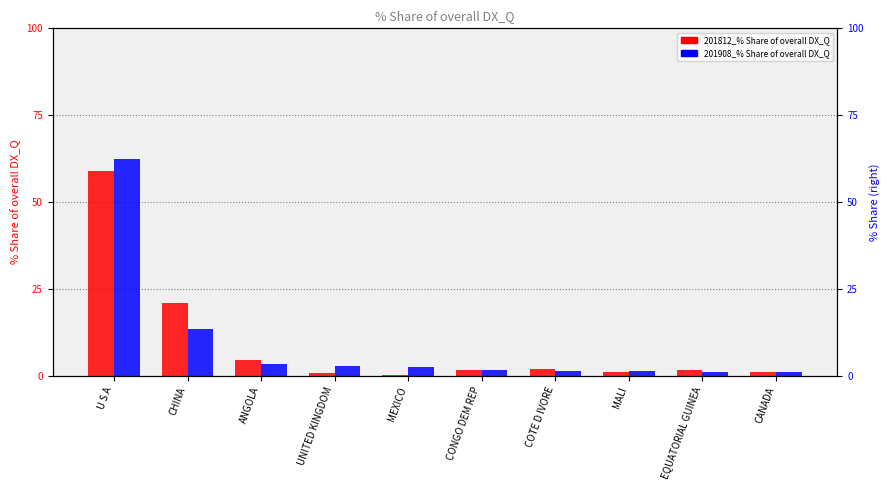

At how many categories does at least one series exceed 13?

2